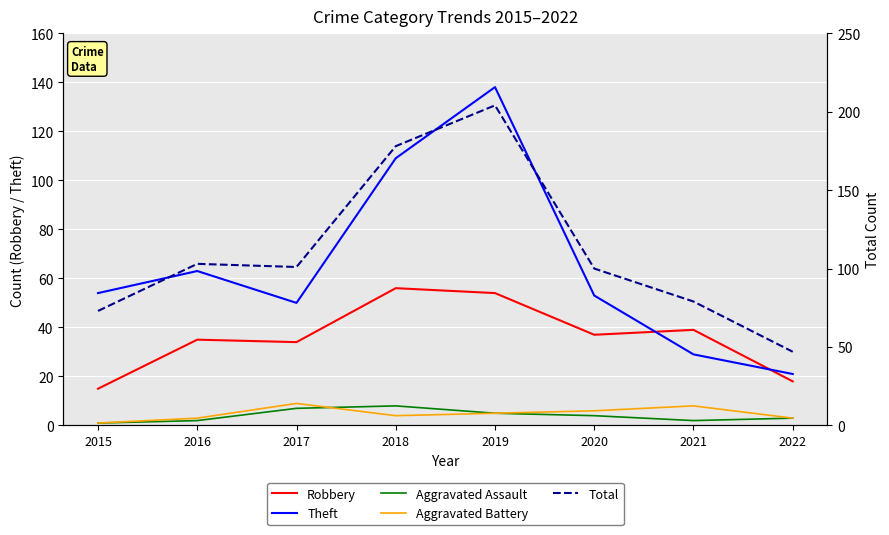

What is the sum of all Aggravated Battery values?

39